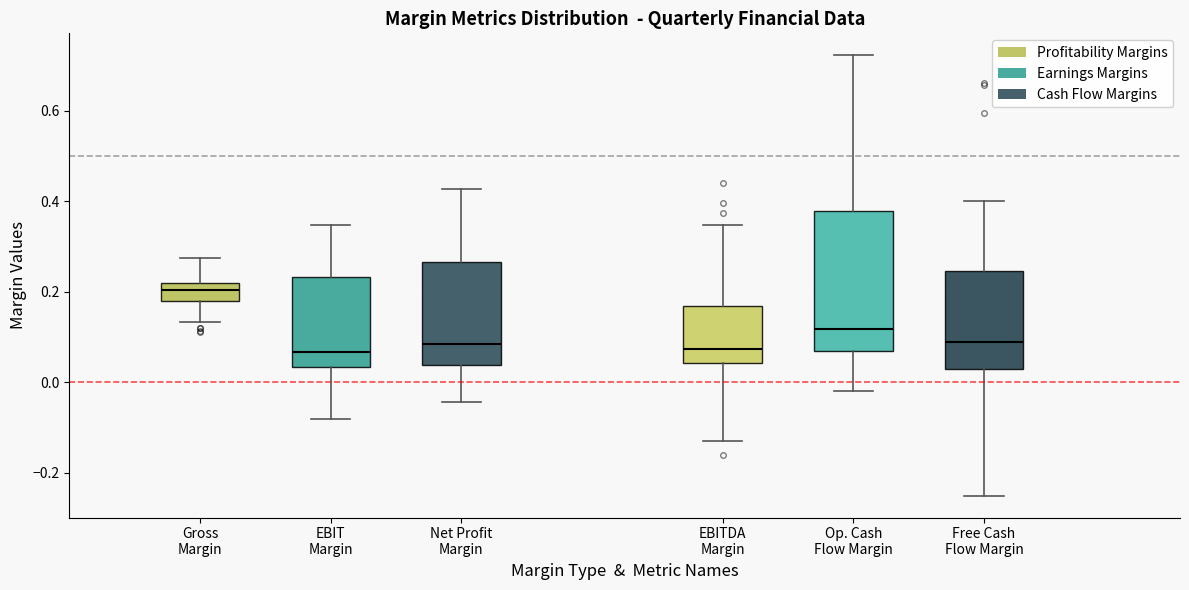

Where does the lower whisker of the box for Op. Cash Flow Margin end on the y-axis? The values are not printed on the chart, so give them approximately, as read against the axis.

-0.02